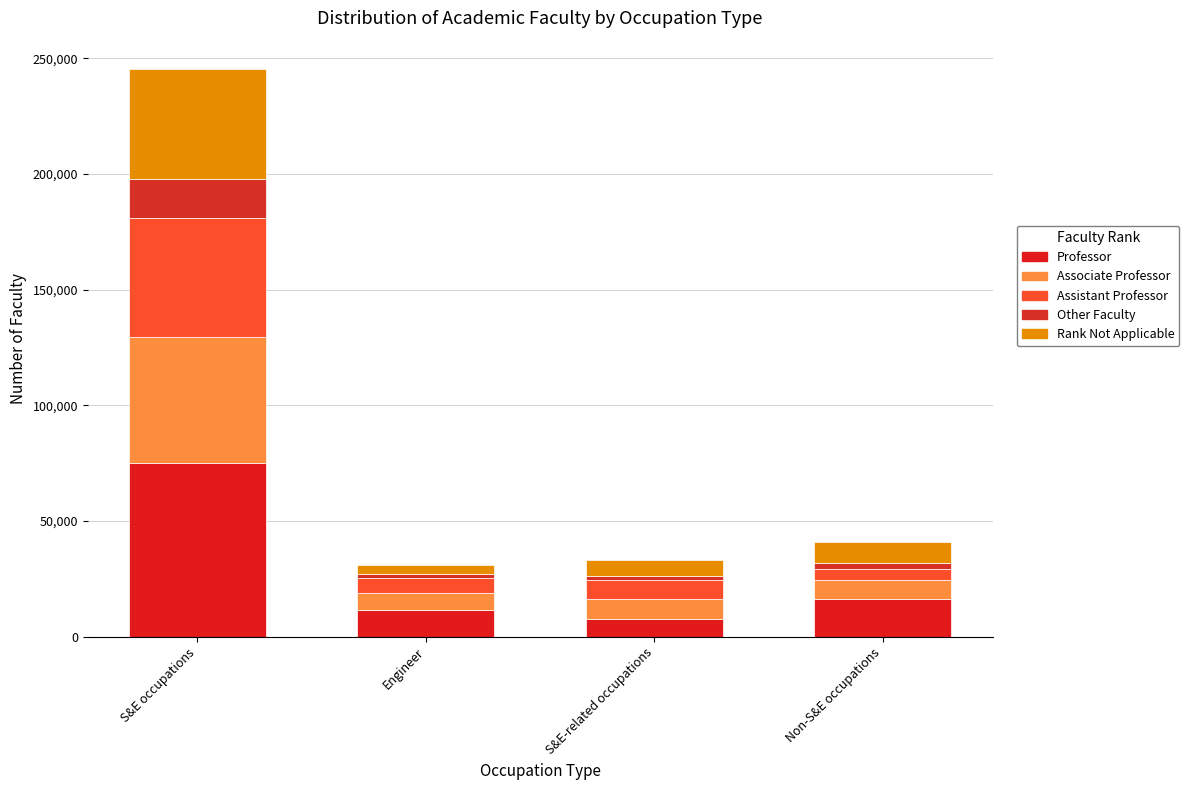

What is the label of the 3rd bar from the left?

S&E-related occupations